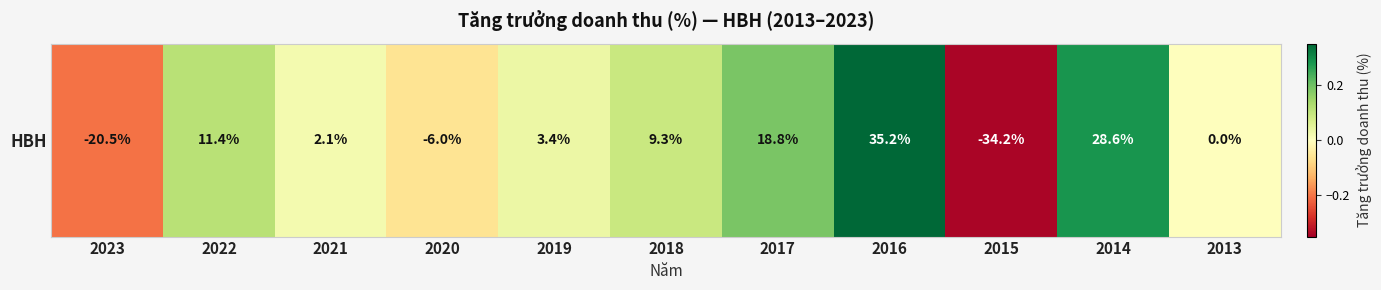

Reading left to right, what are all the values shown in this chart?

2023=-0.2	2022=0.1	2021=0.0	2020=-0.1	2019=0.0	2018=0.1	2017=0.2	2016=0.4	2015=-0.3	2014=0.3	2013=0.0